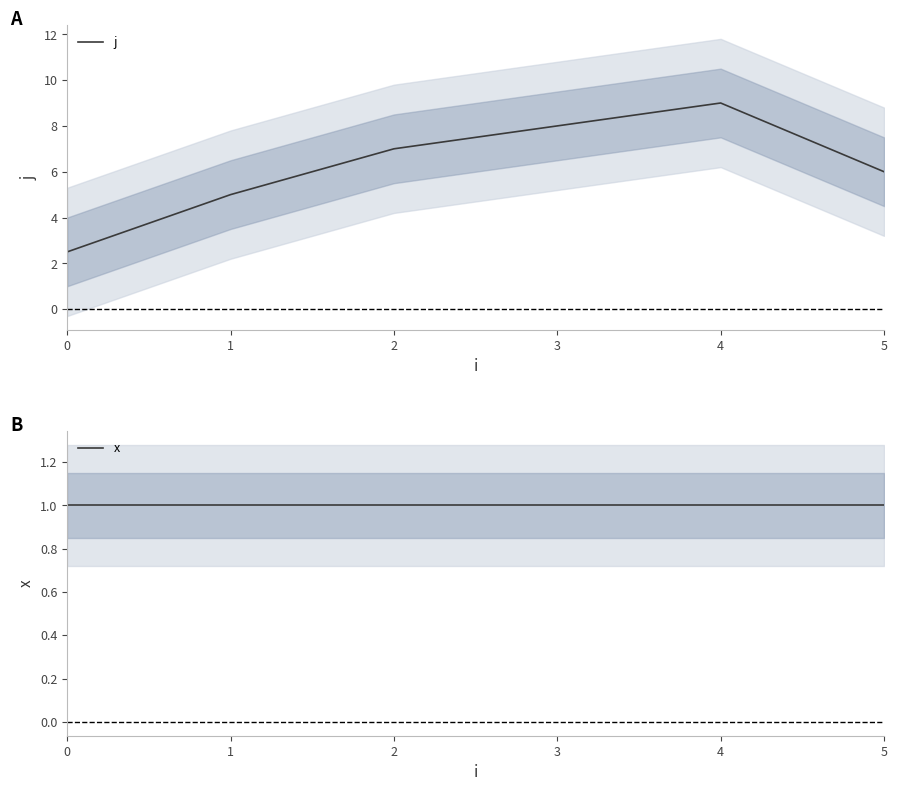

Reading right to left, transcribe all the data shown in this chart.

j: 5=6.0	4=9.0	3=8.0	2=7.0	1=5.0	0=2.5
x: 5=1.0	4=1.0	3=1.0	2=1.0	1=1.0	0=1.0